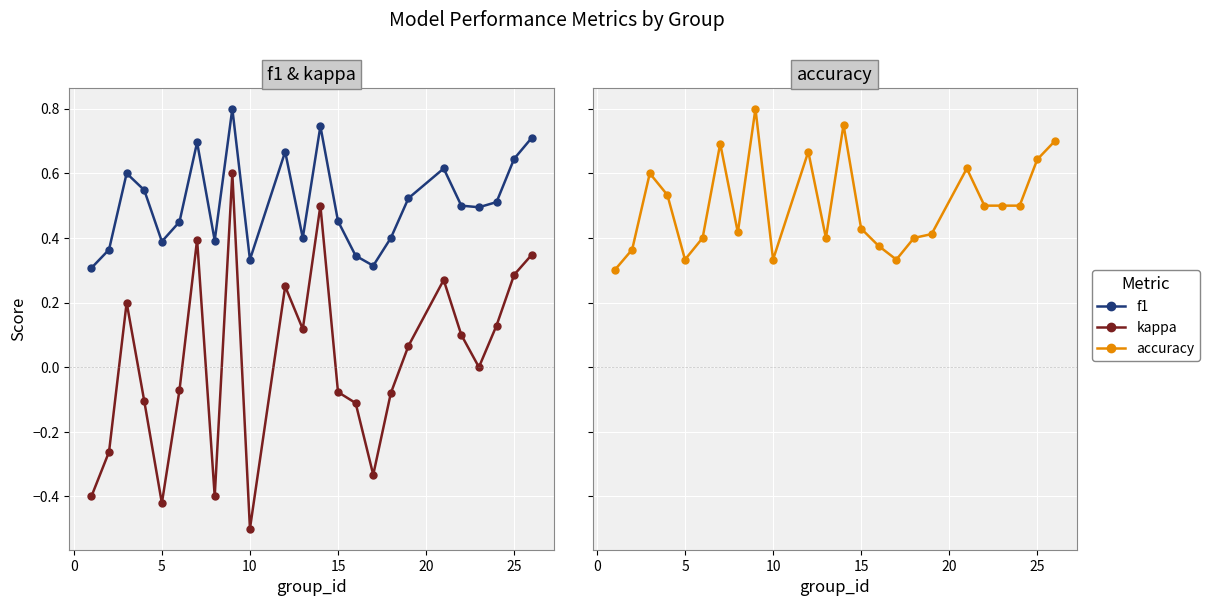

What is the highest value of the kappa series?

0.6